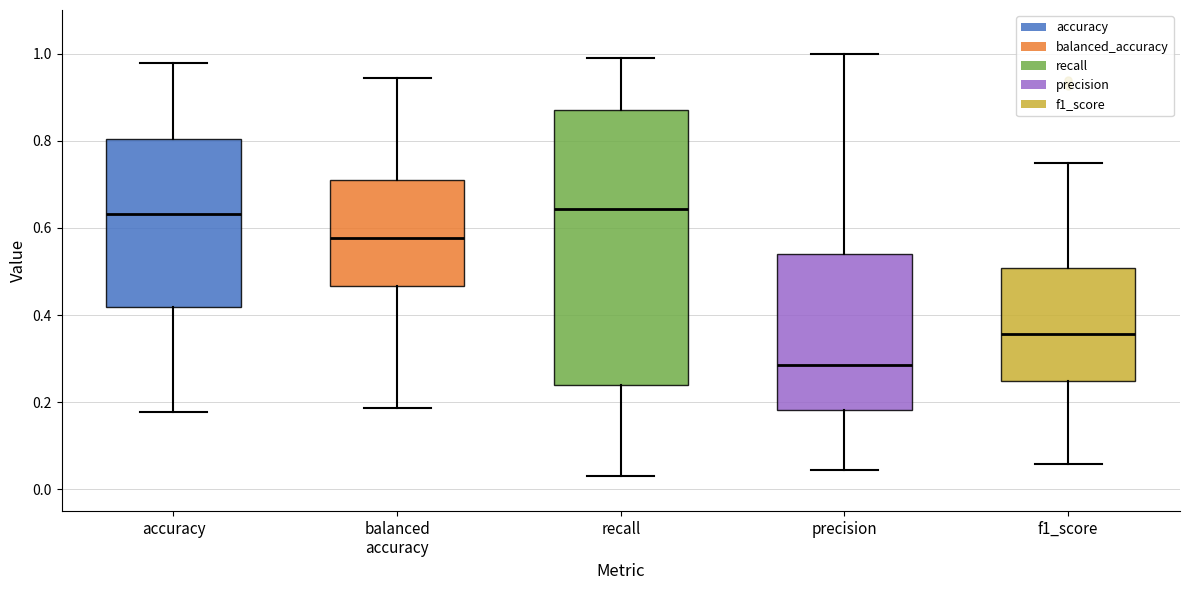

Reading left to right, transcribe this box plot: for each box, give where its median line is, the range the box spans, and where its two whiskers end, as read against the y-axis. The values are not printed on the chart, so give them approximately, as read against the axis.

accuracy: median 0.64, box 0.42 to 0.80, whiskers 0.18 to 0.98
balanced accuracy: median 0.58, box 0.46 to 0.72, whiskers 0.18 to 0.94
recall: median 0.64, box 0.24 to 0.88, whiskers 0.02 to 1.00
precision: median 0.28, box 0.18 to 0.54, whiskers 0.04 to 1.00
f1_score: median 0.36, box 0.24 to 0.50, whiskers 0.06 to 0.74